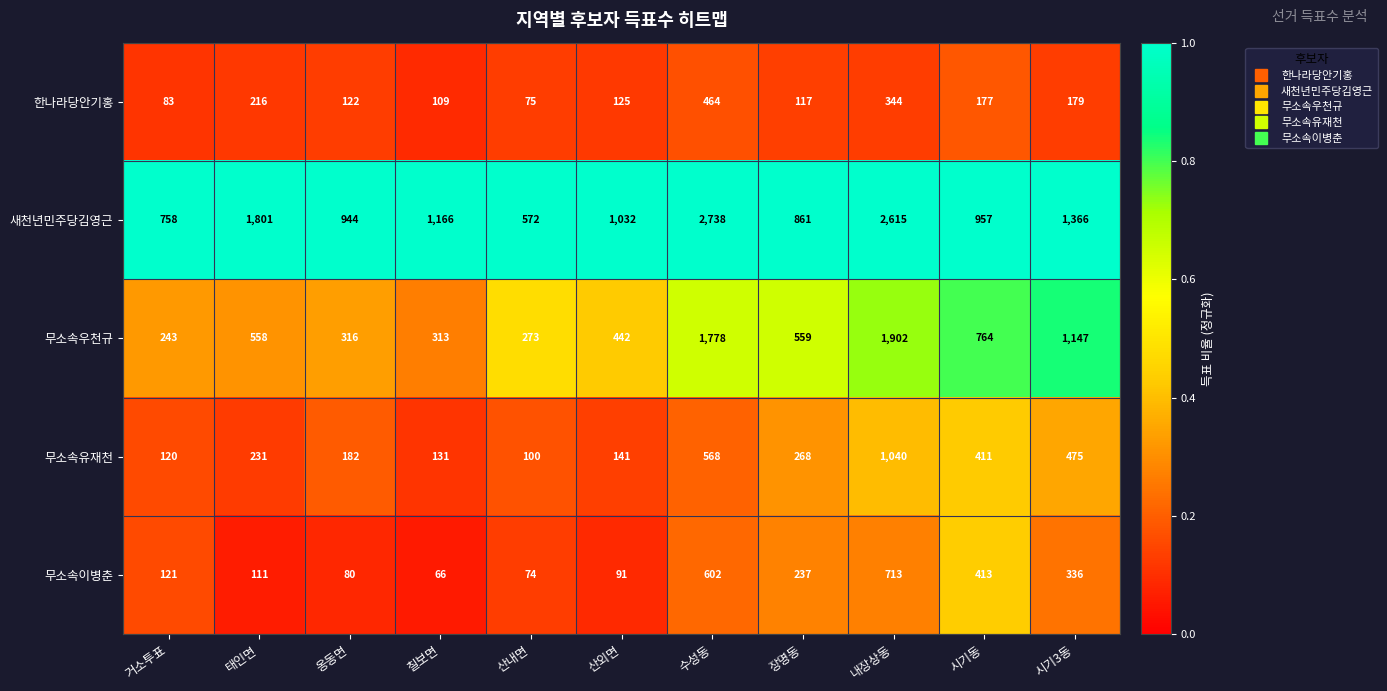

The 무소속유재천 series shows 268 at 장명동. True or false?

True